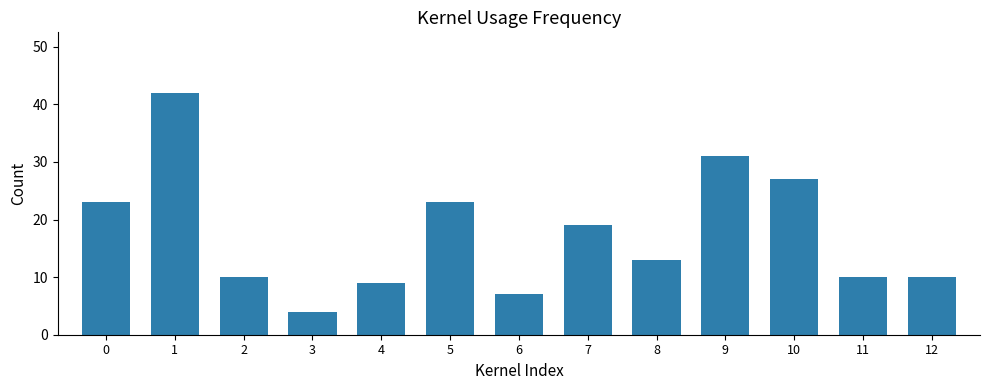

What is the greatest value displayed?

42